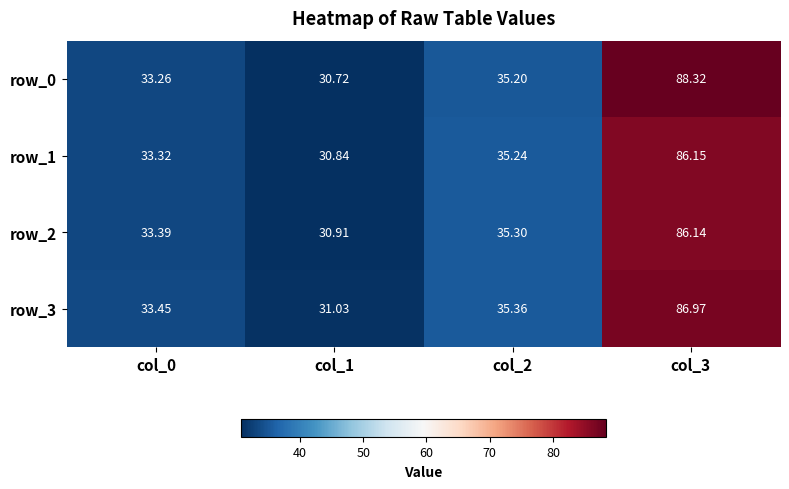

Between col_0 and col_3, which series saw the biggest shift?

row_0